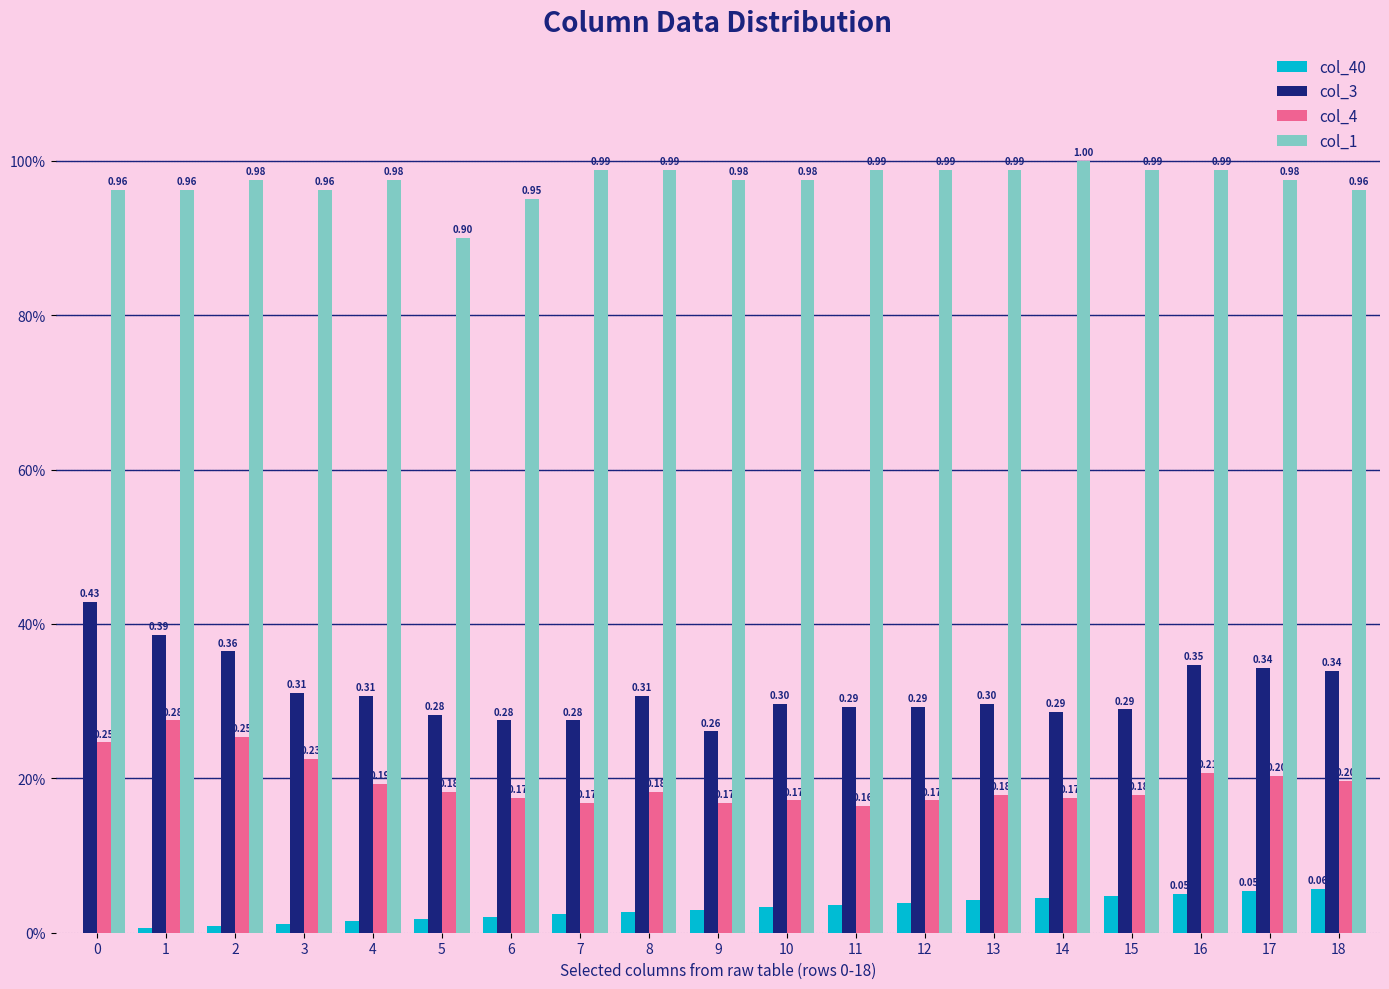

Are the bars grouped side by side (vs. stacked)?

Yes